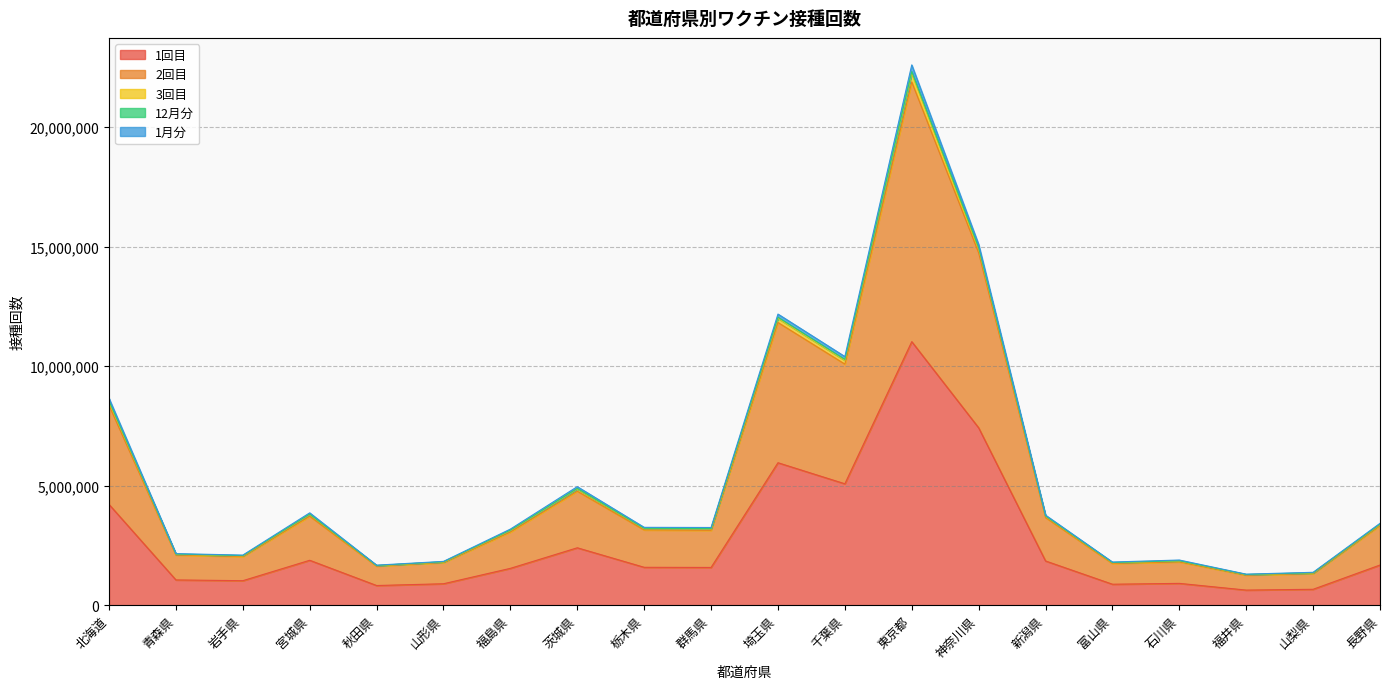

Is it true that 1回目 equals 11022838 at 東京都?

True